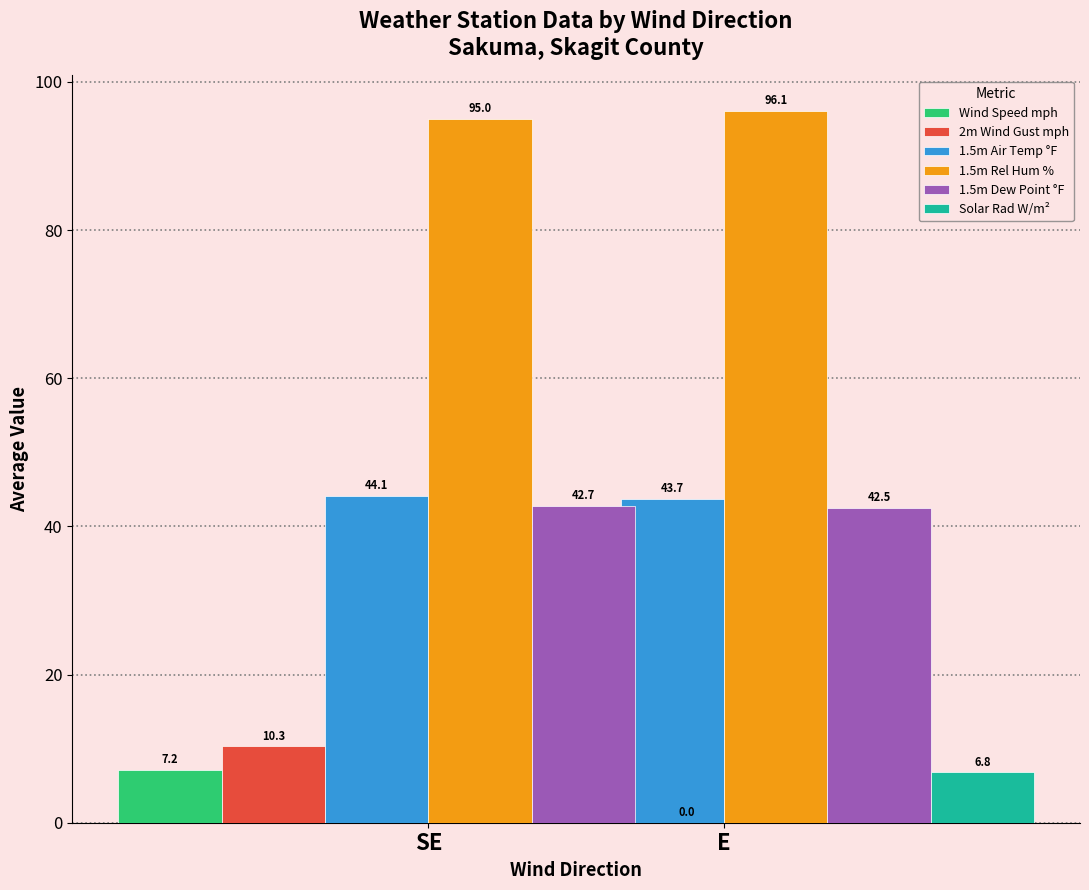

What is the value of the 1.5m Rel Hum % bar at the 1st from the left?

95.0